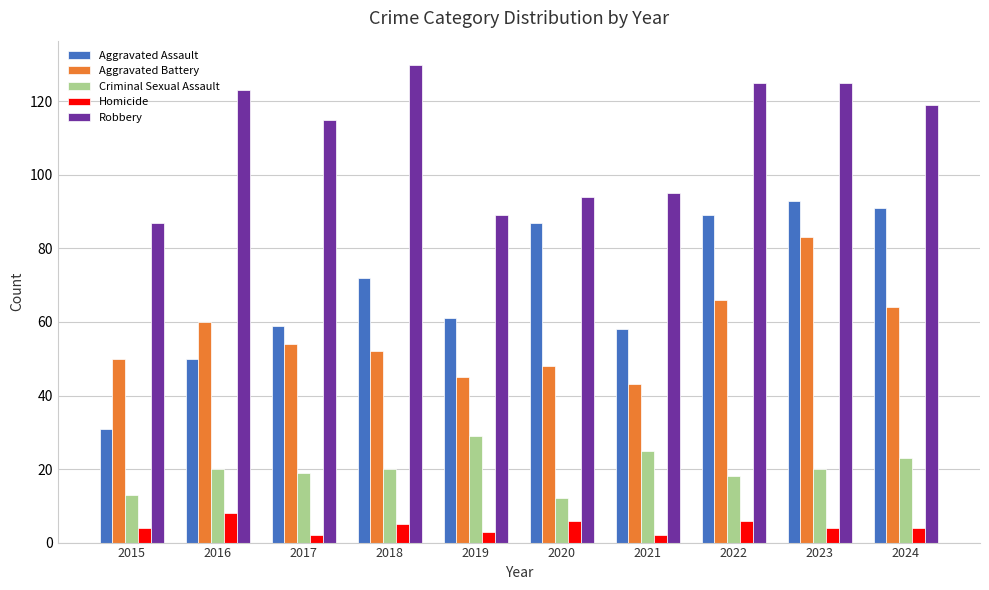

Are the bars horizontal?

No